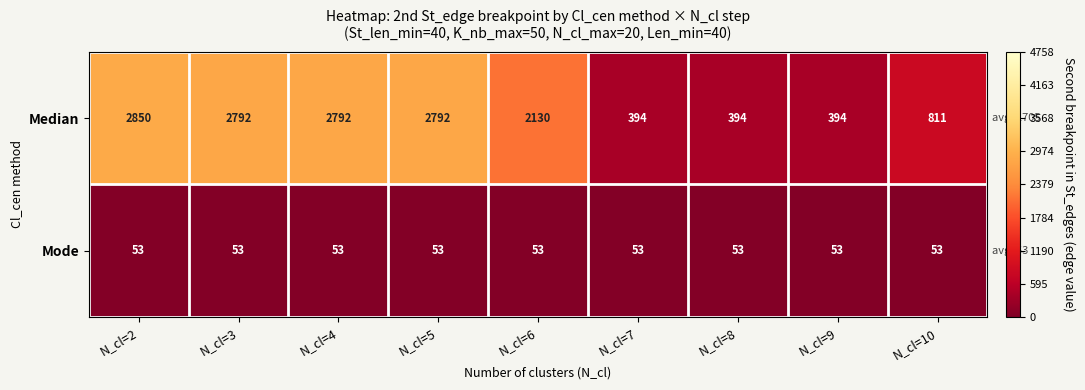

What is the sum of the Median values at N_cl=6 and N_cl=8?

2524